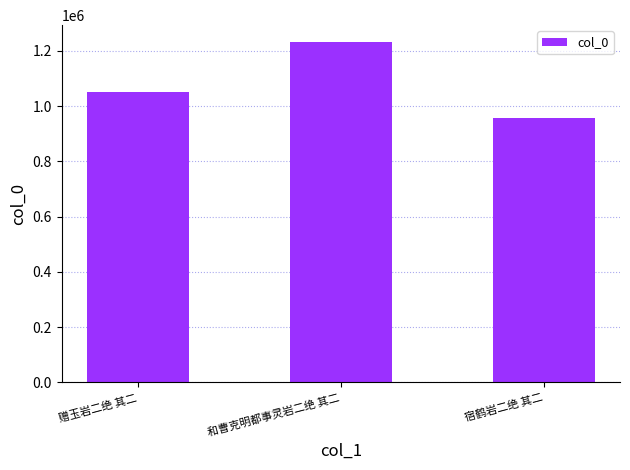

Which has a higher value, 和曹克明都事灵岩二绝 其二 or 赠玉岩二绝 其二?

和曹克明都事灵岩二绝 其二